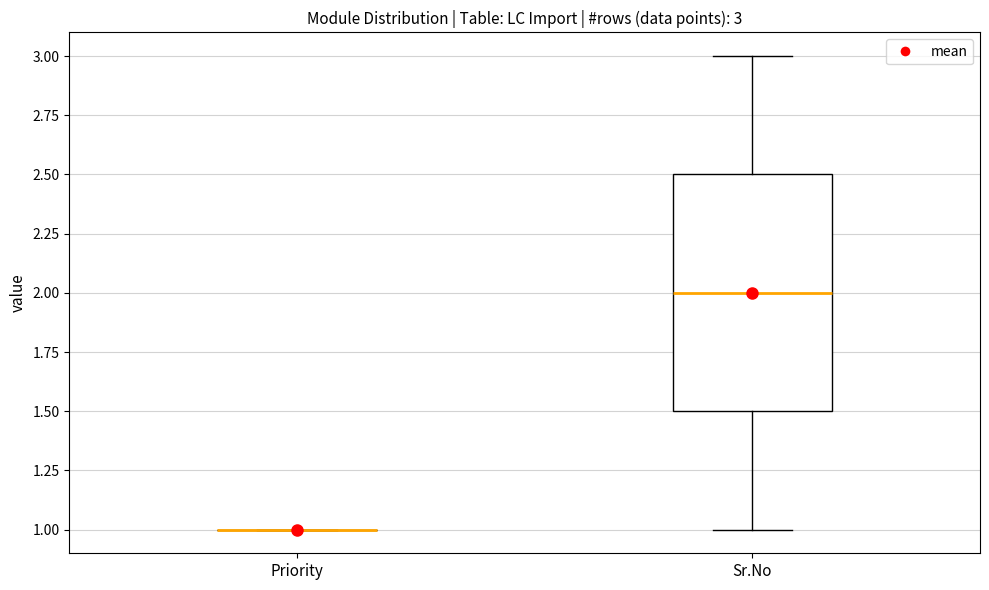

Comparing the boxes themselves (not the whiskers), which one is the tallest?

Sr.No